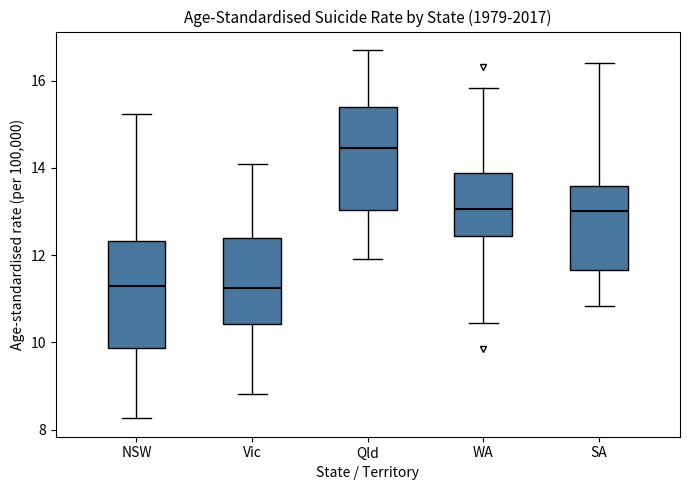

Reading left to right, transcribe this box plot: for each box, give where its median line is, the range the box spans, and where its two whiskers end, as read against the y-axis. The values are not printed on the chart, so give them approximately, as read against the axis.

NSW: median 11.2, box 9.8 to 12.4, whiskers 8.2 to 15.2
Vic: median 11.2, box 10.4 to 12.4, whiskers 8.8 to 14.0
Qld: median 14.4, box 13.0 to 15.4, whiskers 12.0 to 16.8
WA: median 13.0, box 12.4 to 13.8, whiskers 10.4 to 15.8
SA: median 13.0, box 11.6 to 13.6, whiskers 10.8 to 16.4